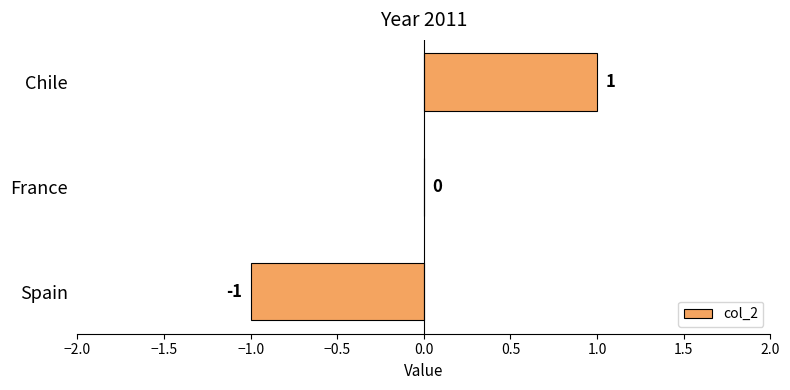

Does the chart contain stacked bars?

No